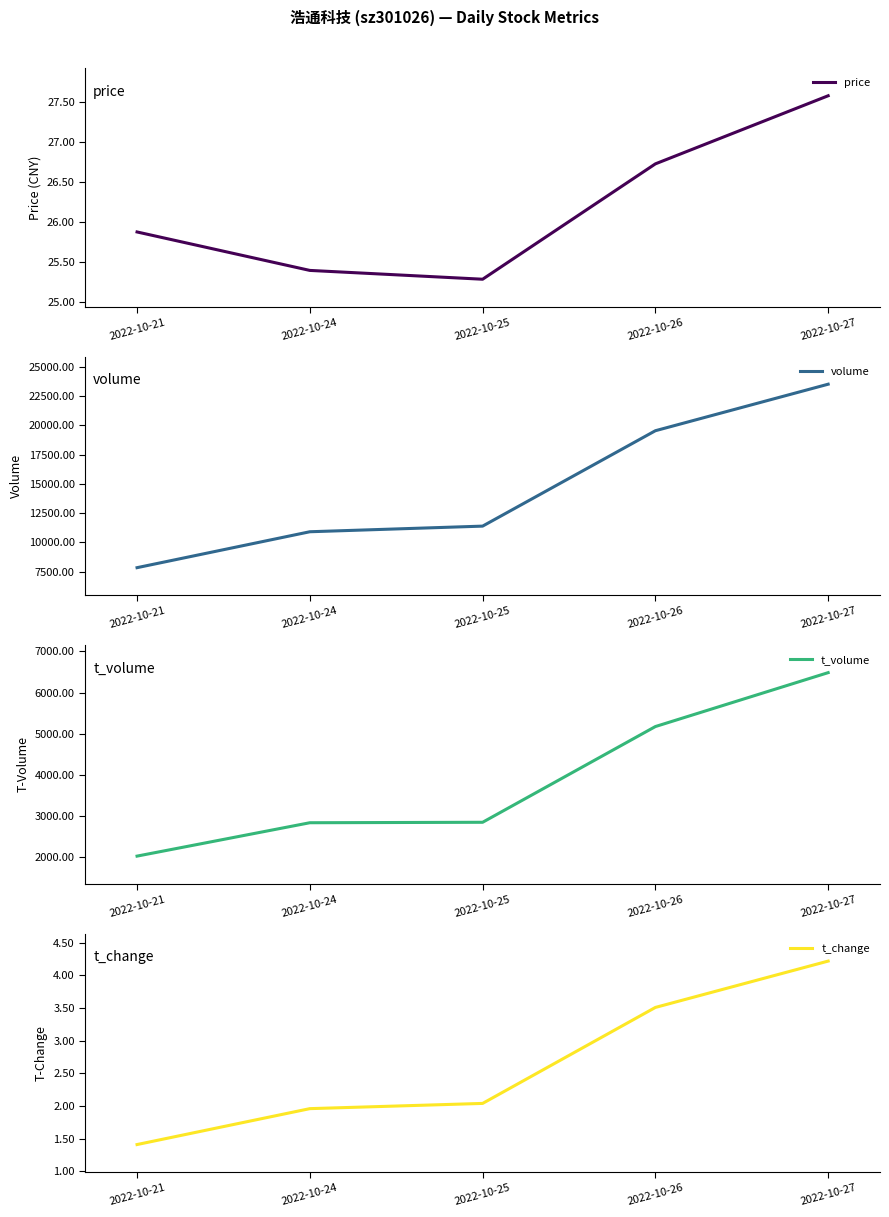

Rank the series at 2022-10-25 from lowest to highest value.

t_change, price, t_volume, volume